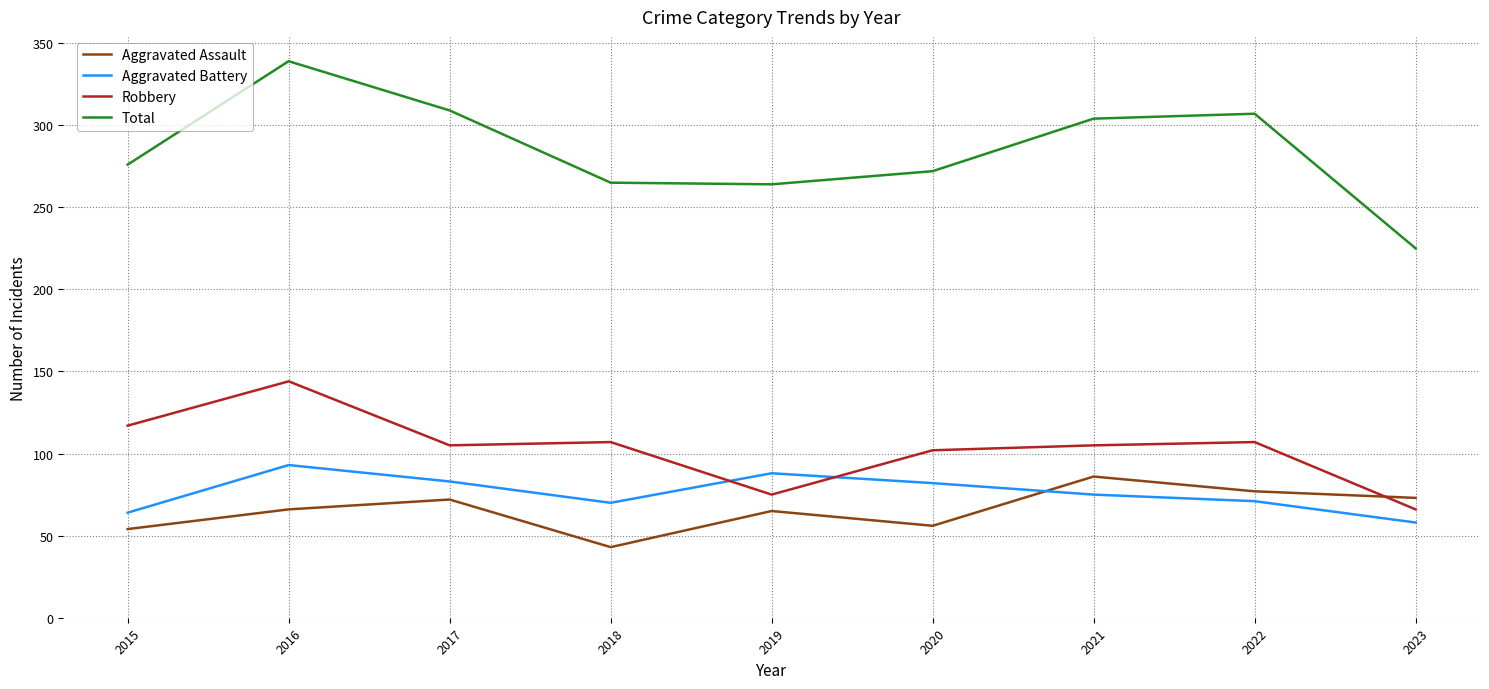

What is the spread (max minus min) of values at 2017?

237